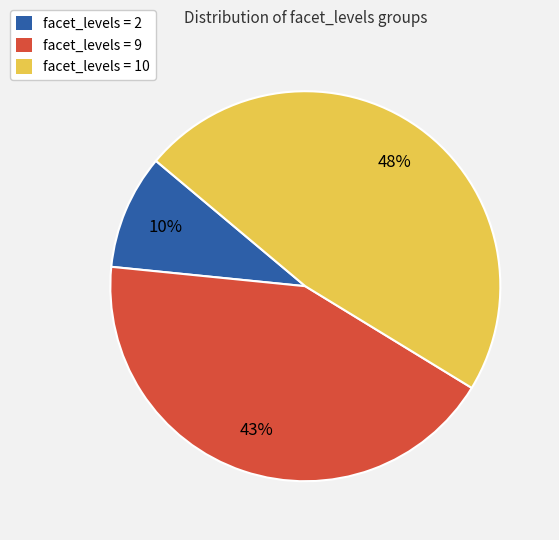

Do facet_levels = 10 and facet_levels = 9 together represent more than half of the pie?

Yes